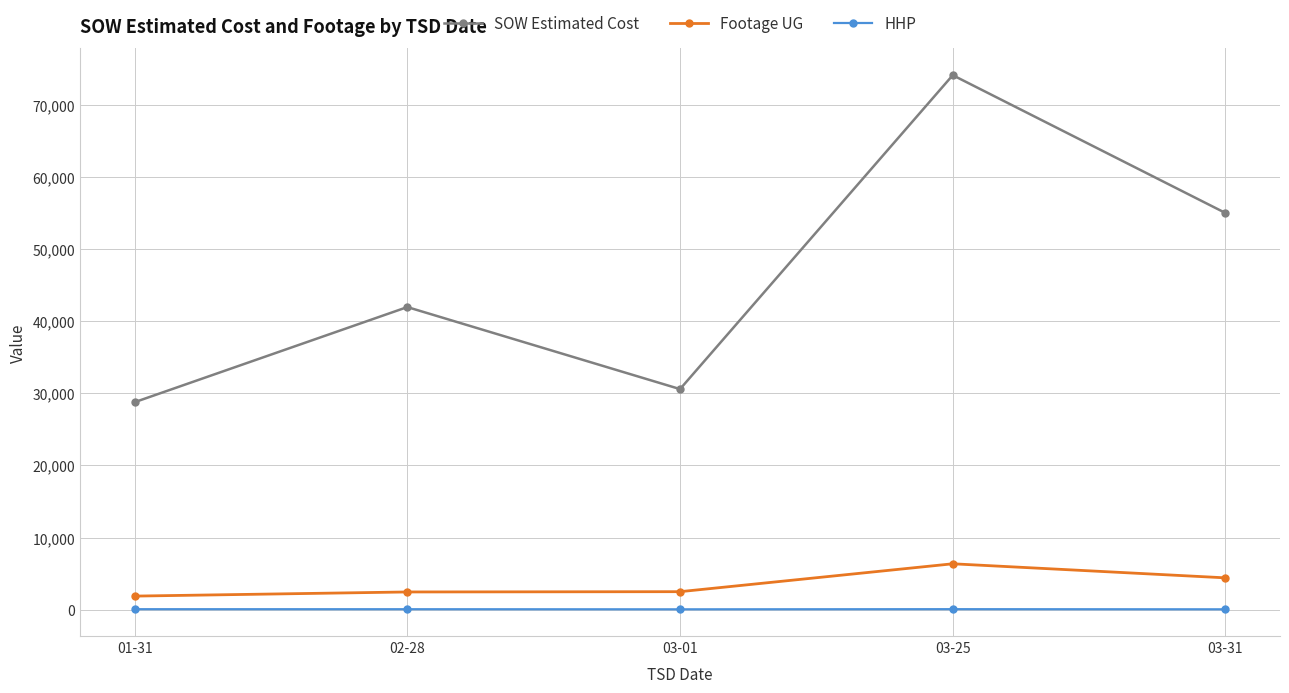

Where is the first local maximum for SOW Estimated Cost?

02-28